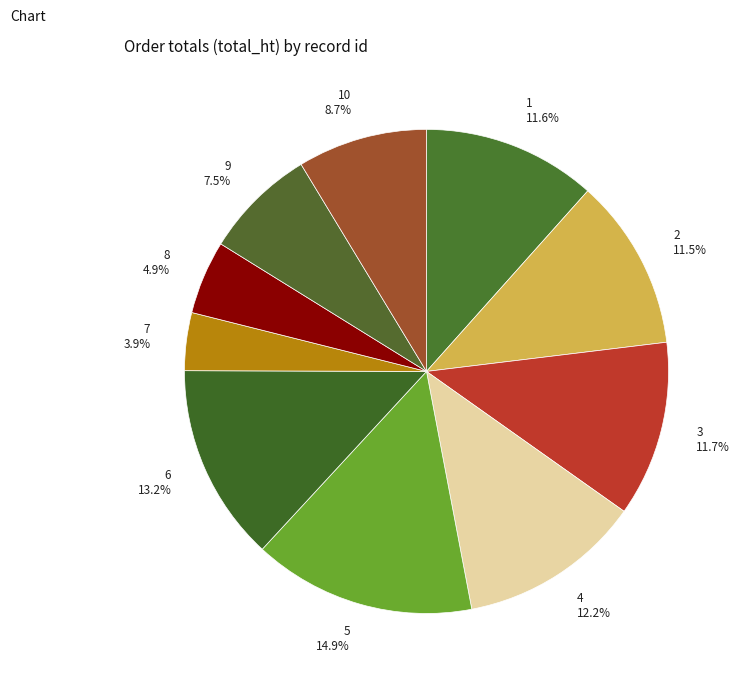

How many segments does this pie chart have?

10